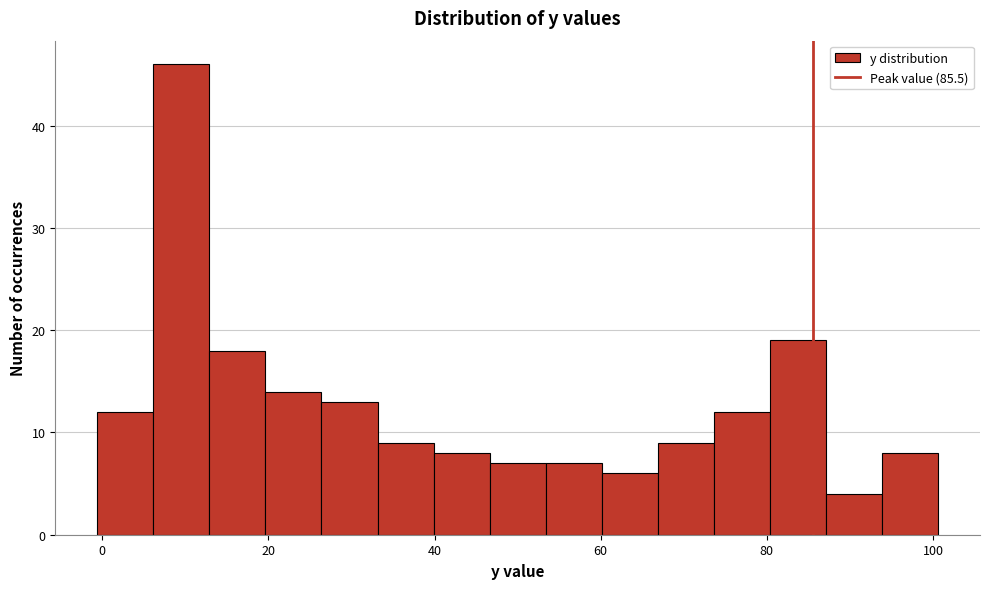

Around what value on the x-axis is the tallest bar? Give the approximate position of its centre, as read against the axis.

10